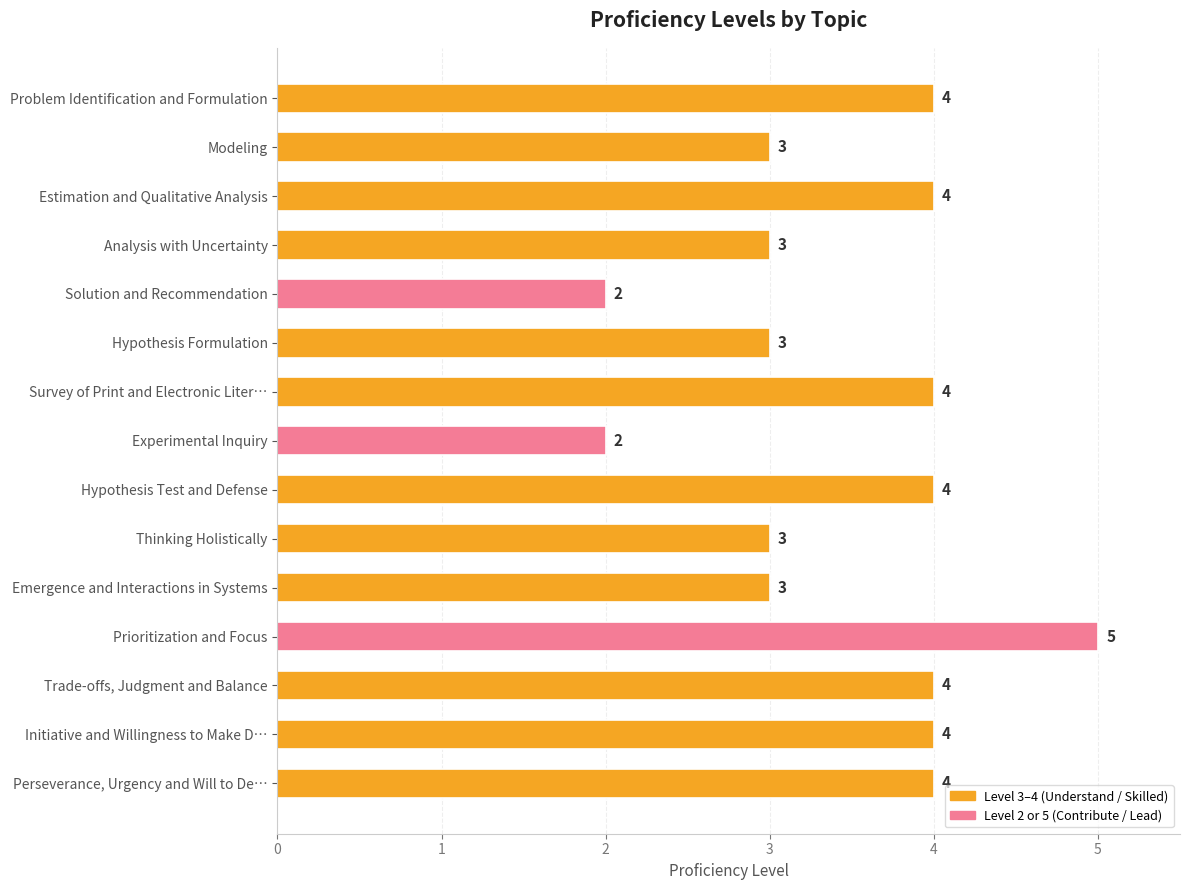

The chart shows a value of 2 at Experimental Inquiry. True or false?

True